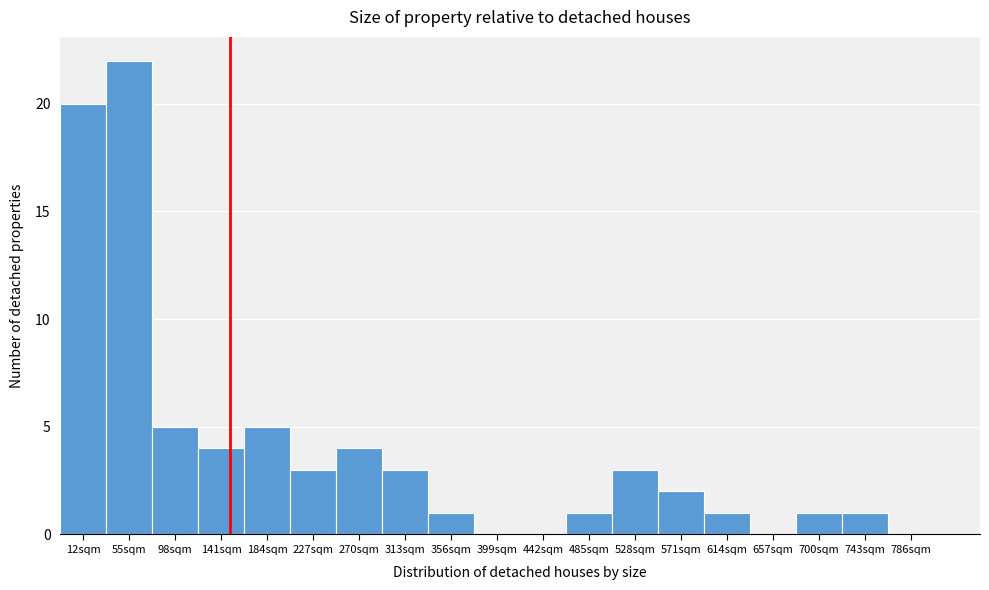

Reading left to right, transcribe all the data shown in this chart.

12sqm=20	55sqm=22	98sqm=5	141sqm=4	184sqm=5	227sqm=3	270sqm=4	313sqm=3	356sqm=1	399sqm=0	442sqm=0	485sqm=1	528sqm=3	571sqm=2	614sqm=1	657sqm=0	700sqm=1	743sqm=1	786sqm=0